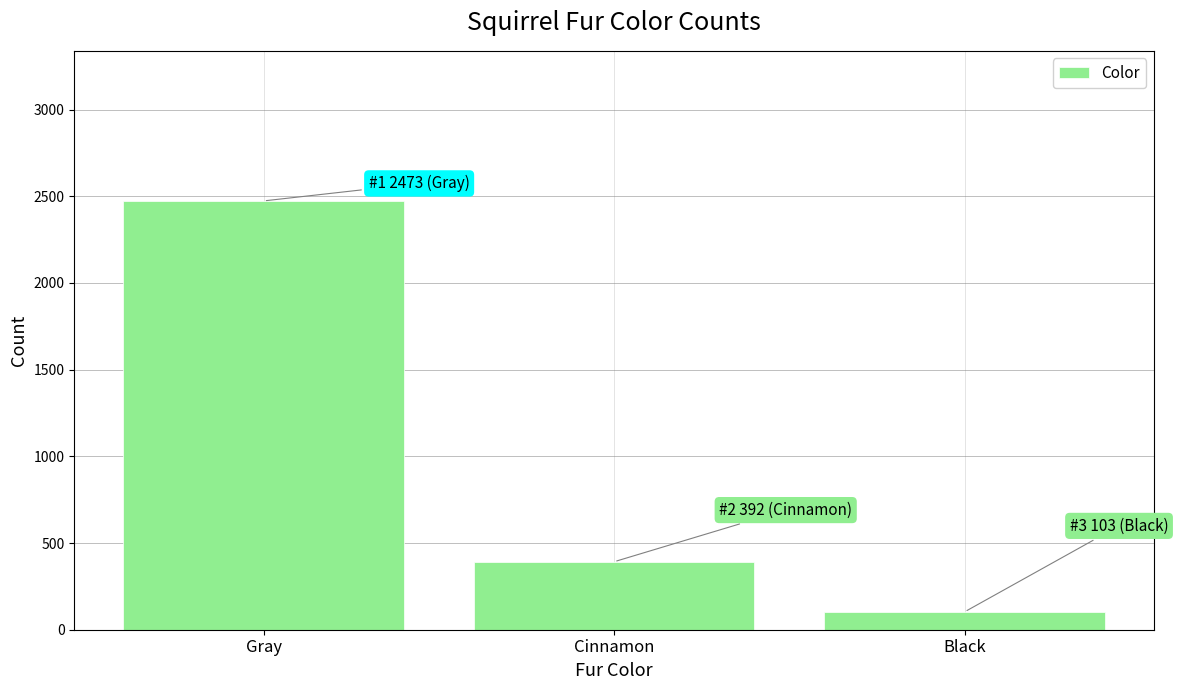

Approximately how many times larger is the value at Cinnamon compared to Gray?

0.2